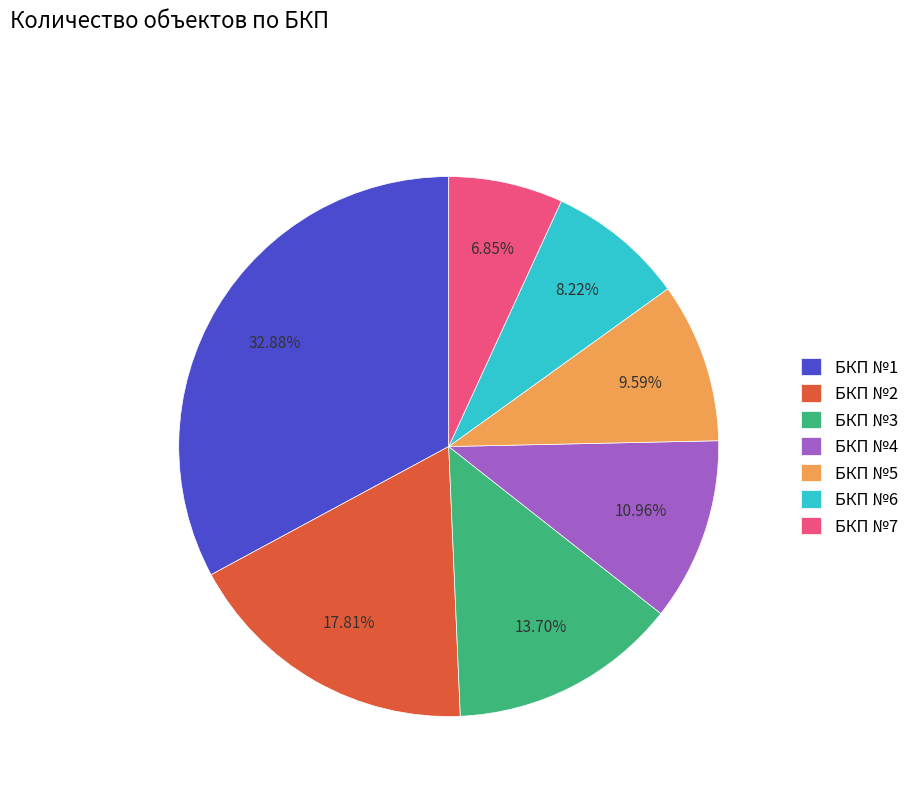

How many slices are in this pie chart?

7